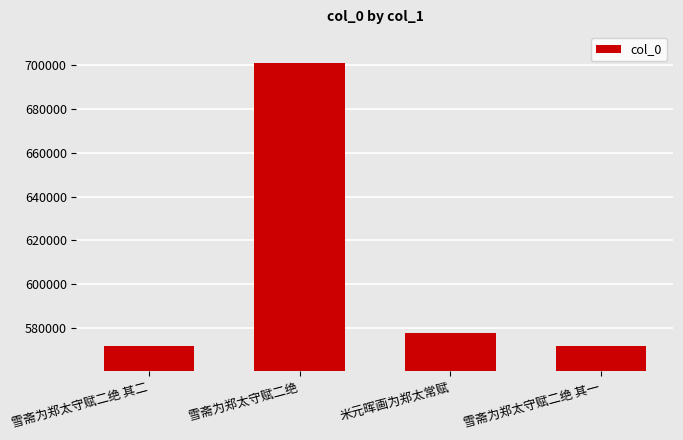

Does the chart contain any negative values?

No